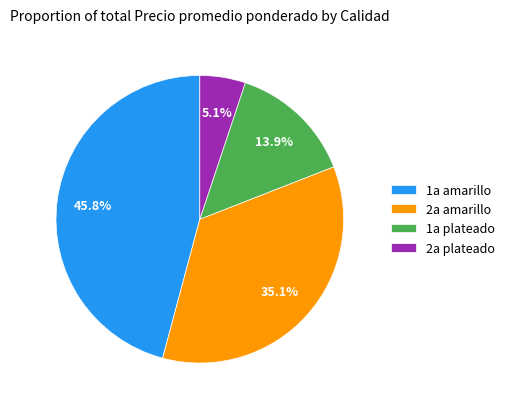

Does any single category account for the majority?

No